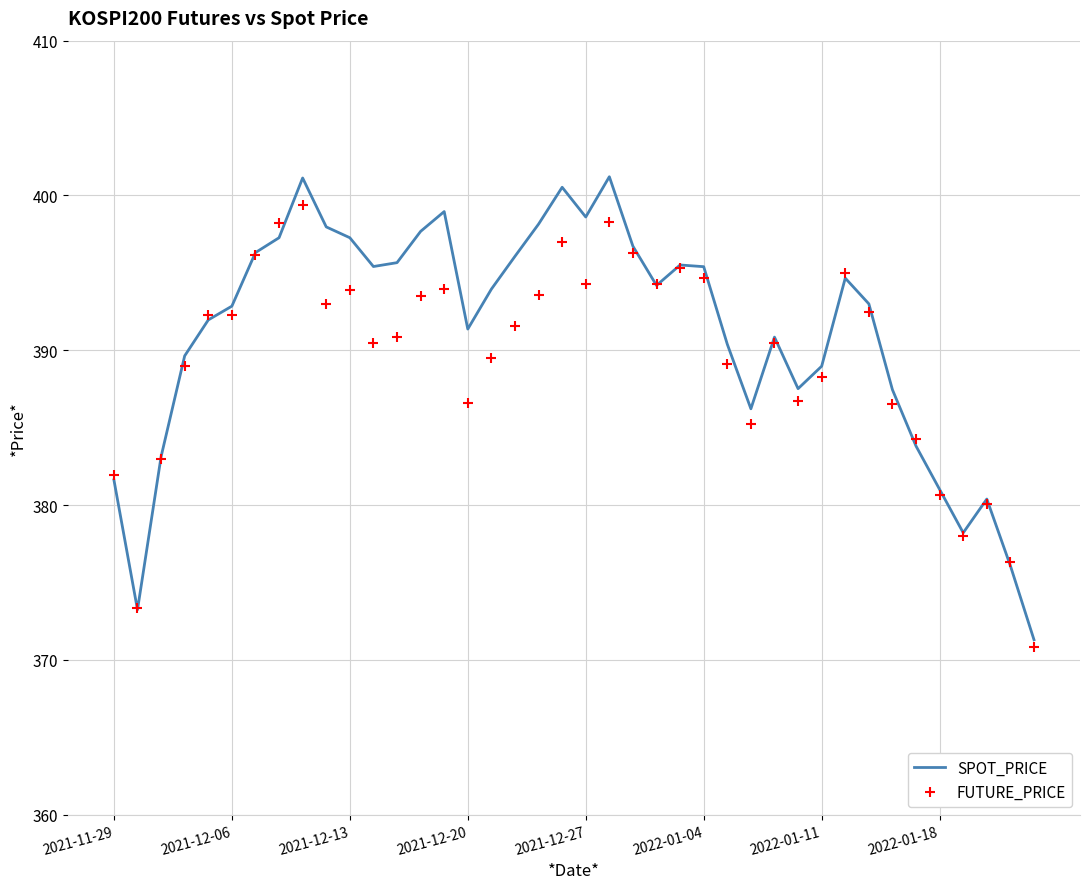

What is the minimum value for FUTURE_PRICE?

370.9